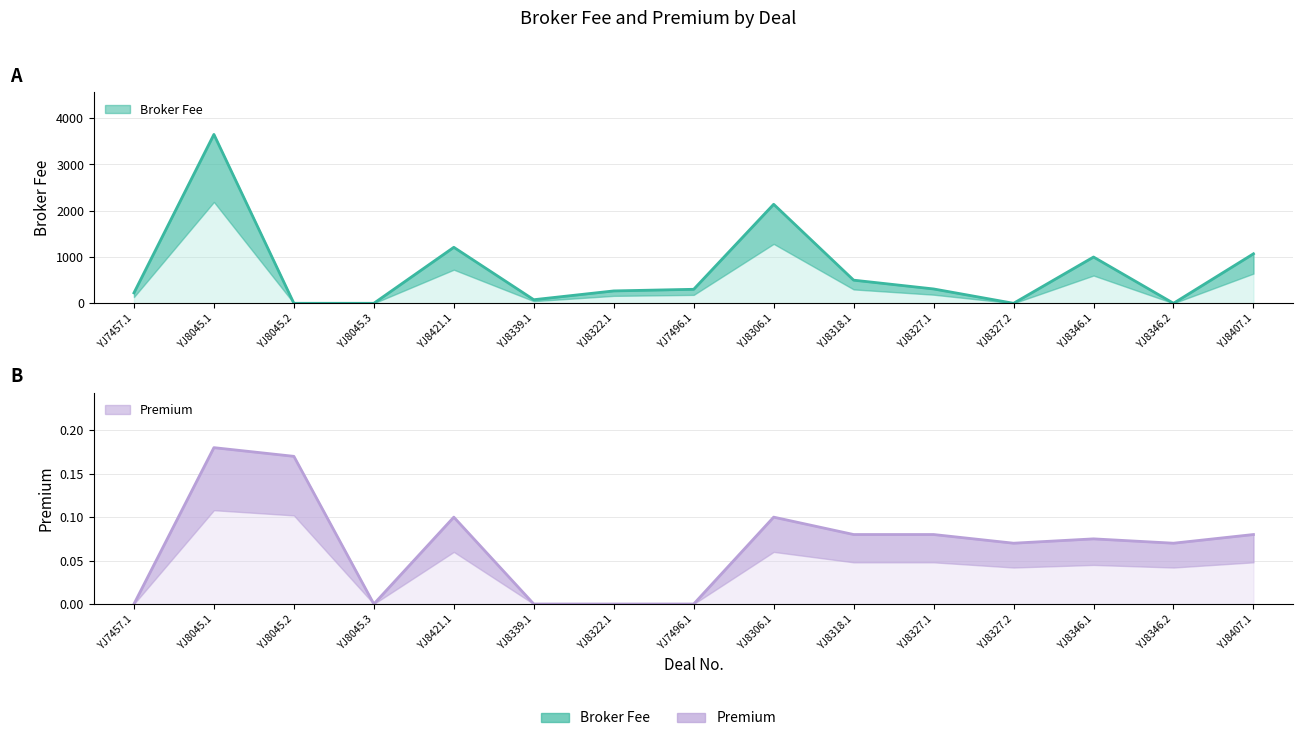

What position from the right is YJ7496.1?

8